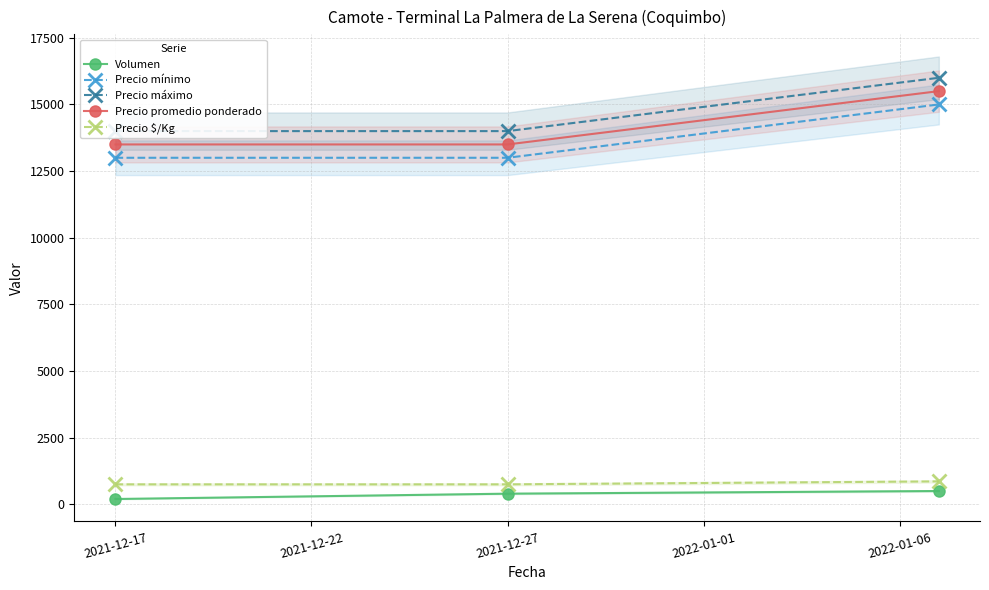

What is the value of the Precio $/Kg point at the 2nd from the left?

750